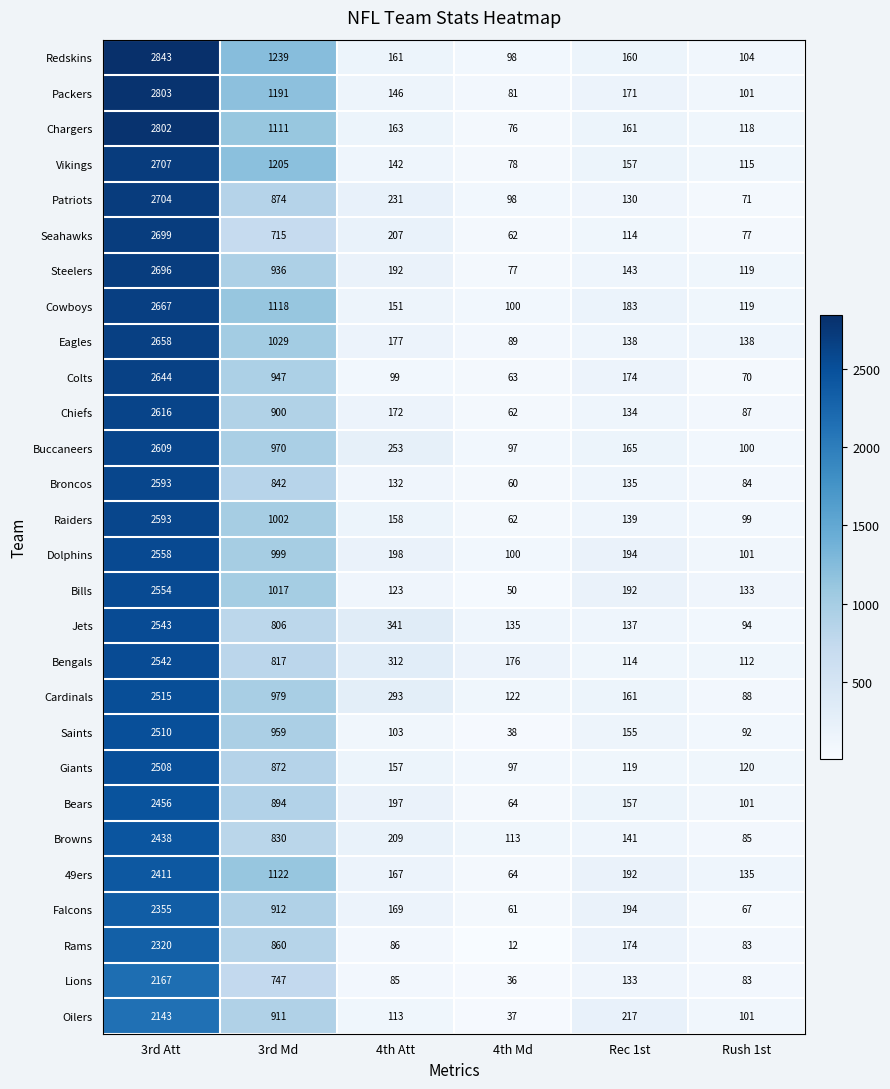

Which series has the largest total across all categories?

Redskins